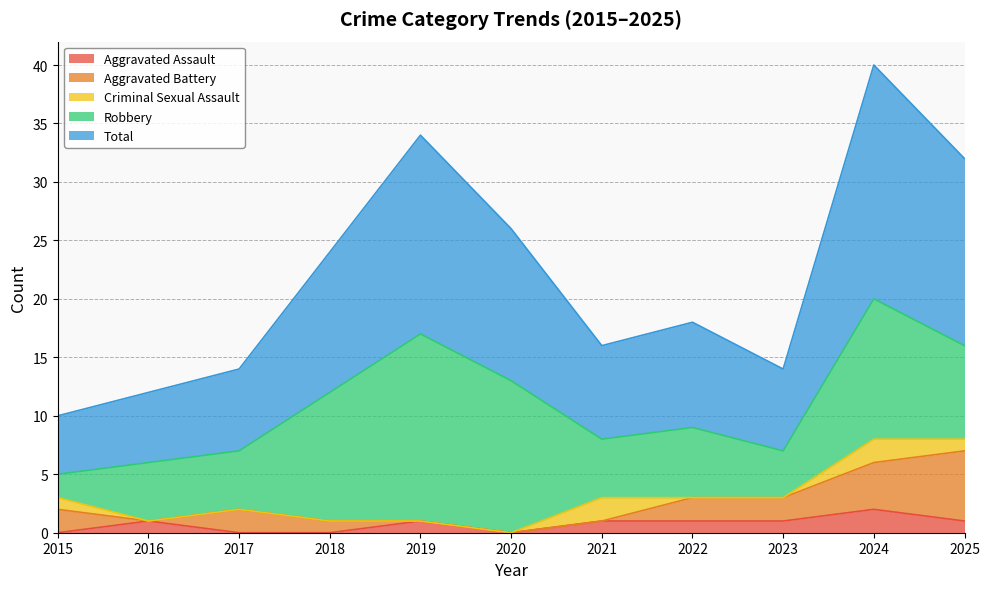

True or false: Aggravated Battery has more than 1 points higher than both neighbors.

False